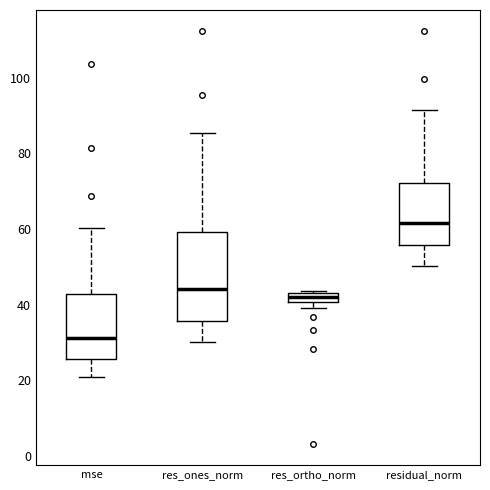

Which box is the tallest, from its lower edge to its upper edge?

res_ones_norm